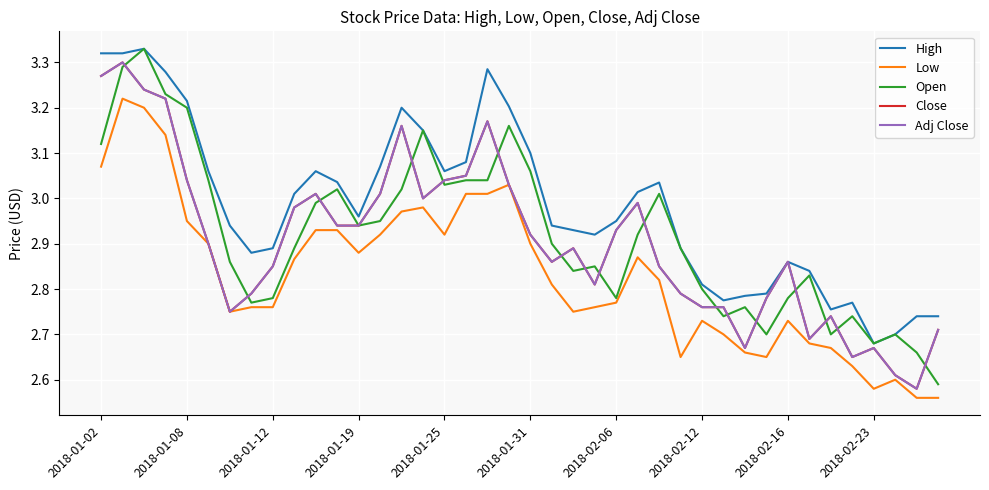

Does the chart have visible grid lines?

Yes